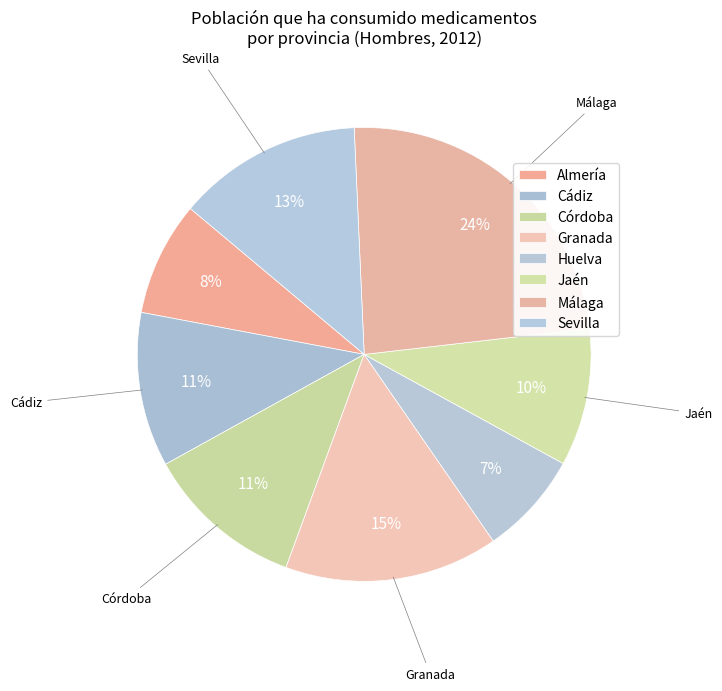

How many slices are in this pie chart?

8